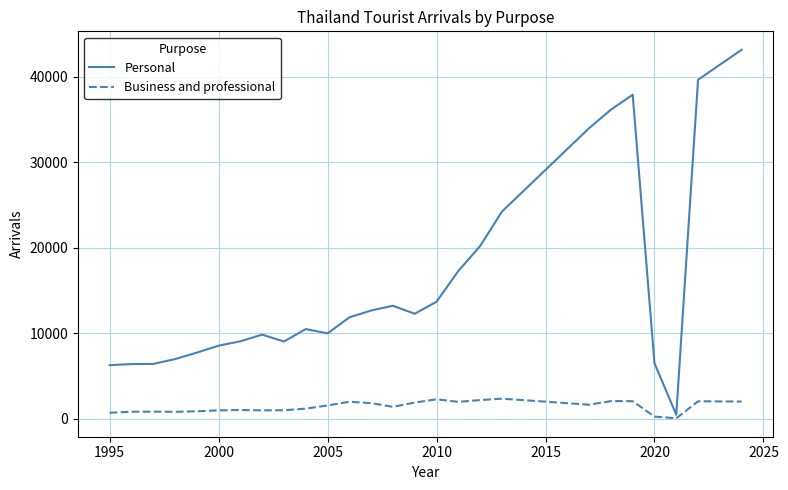

What is the greatest value displayed?

43126.7